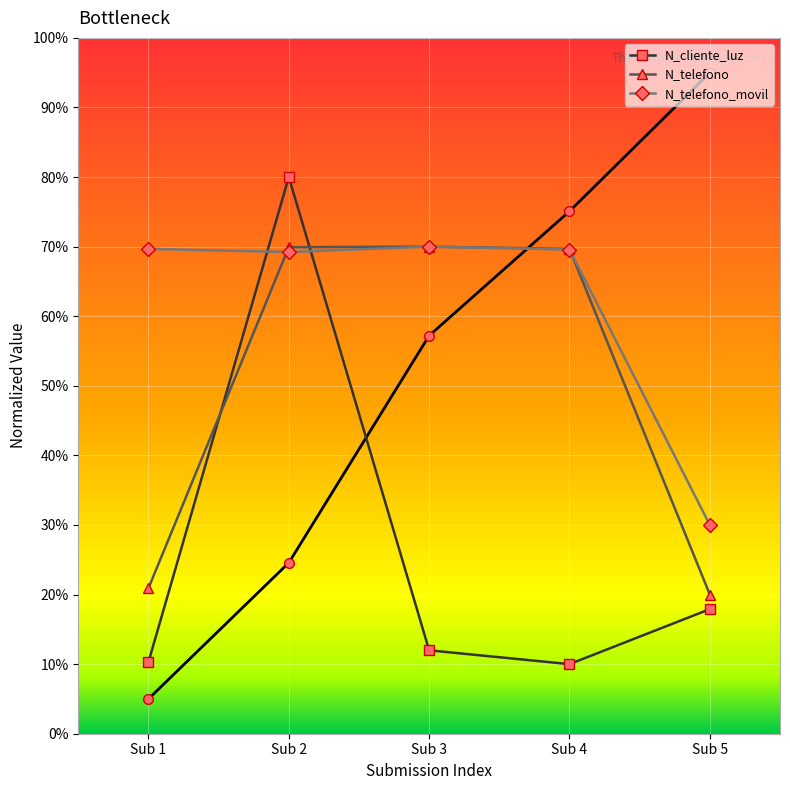

At how many categories does at least one series exceed 569281916?

4